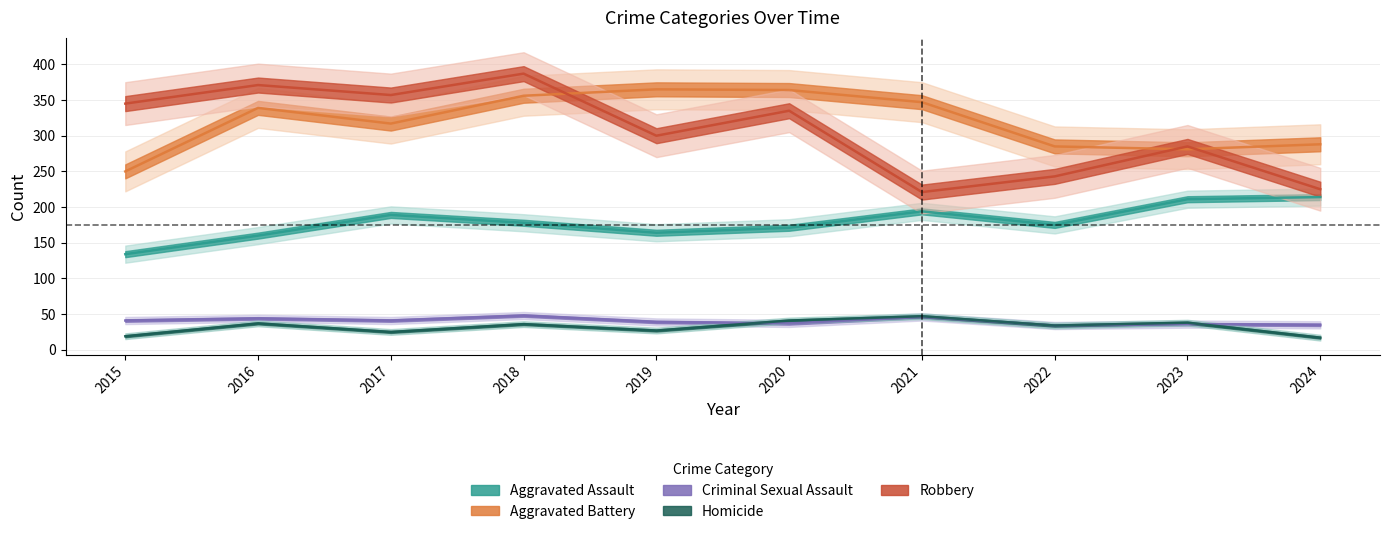

Where is Criminal Sexual Assault nearest to the value 41?

2015